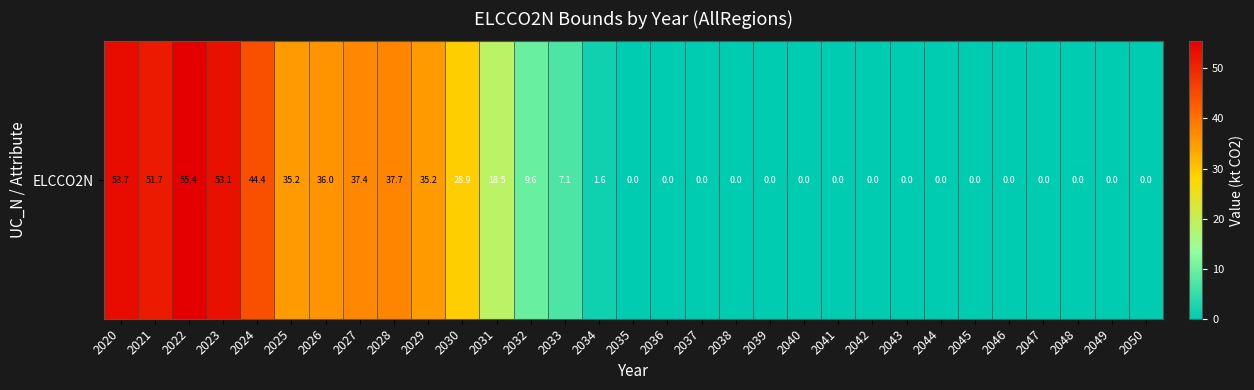

True or false: the data shows 37.4 at 2027.

True